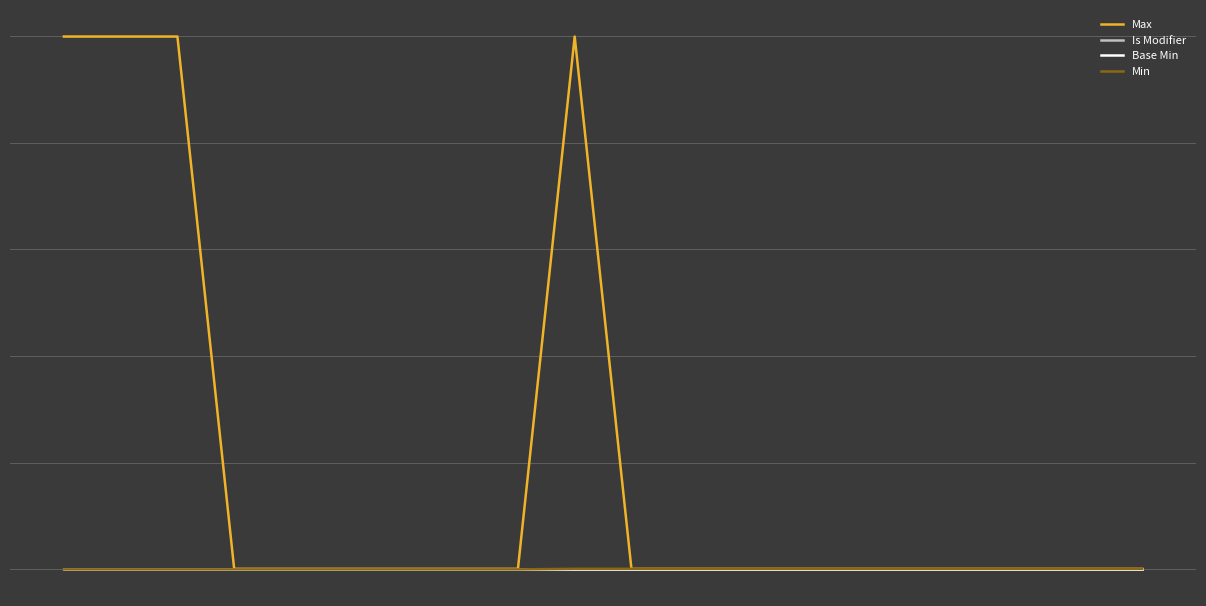

Does the chart display data point markers on the line(s)?

No